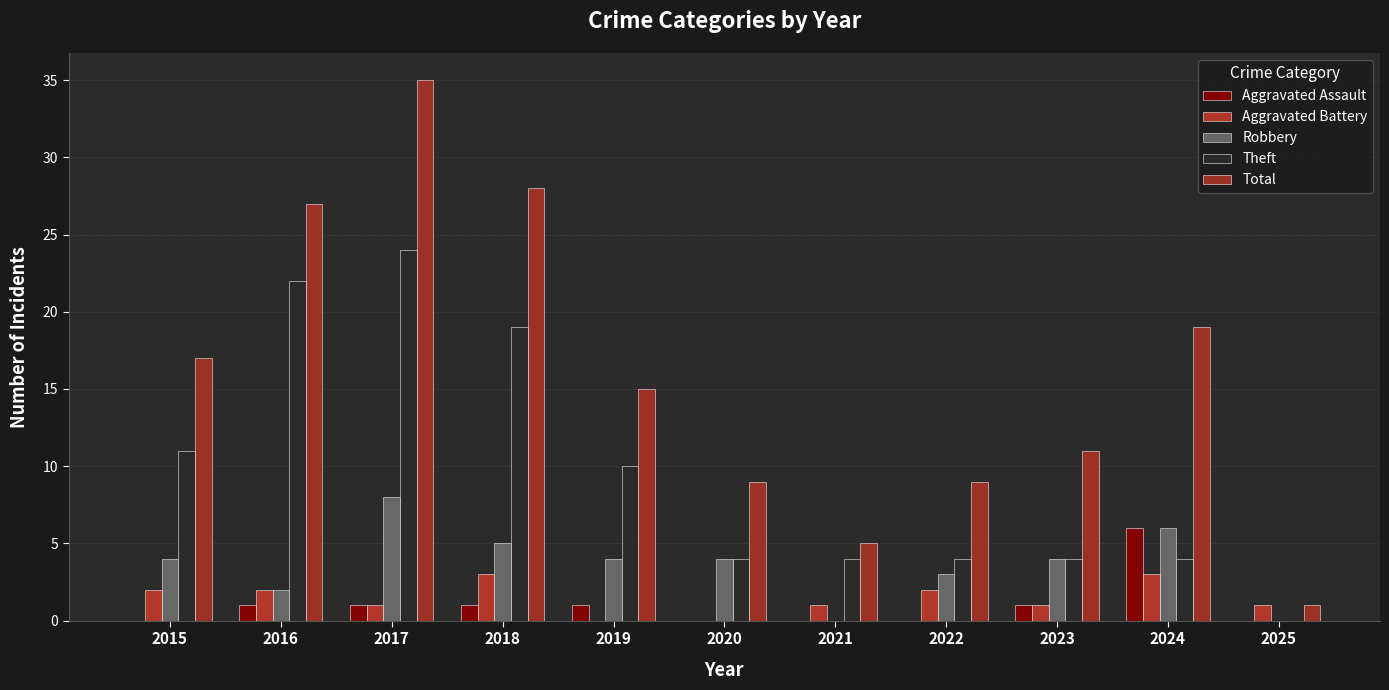

Reading right to left, transcribe all the data shown in this chart.

Aggravated Assault: 2025=0	2024=6	2023=1	2022=0	2021=0	2020=0	2019=1	2018=1	2017=1	2016=1	2015=0
Aggravated Battery: 2025=1	2024=3	2023=1	2022=2	2021=1	2020=0	2019=0	2018=3	2017=1	2016=2	2015=2
Robbery: 2025=0	2024=6	2023=4	2022=3	2021=0	2020=4	2019=4	2018=5	2017=8	2016=2	2015=4
Theft: 2025=0	2024=4	2023=4	2022=4	2021=4	2020=4	2019=10	2018=19	2017=24	2016=22	2015=11
Total: 2025=1	2024=19	2023=11	2022=9	2021=5	2020=9	2019=15	2018=28	2017=35	2016=27	2015=17